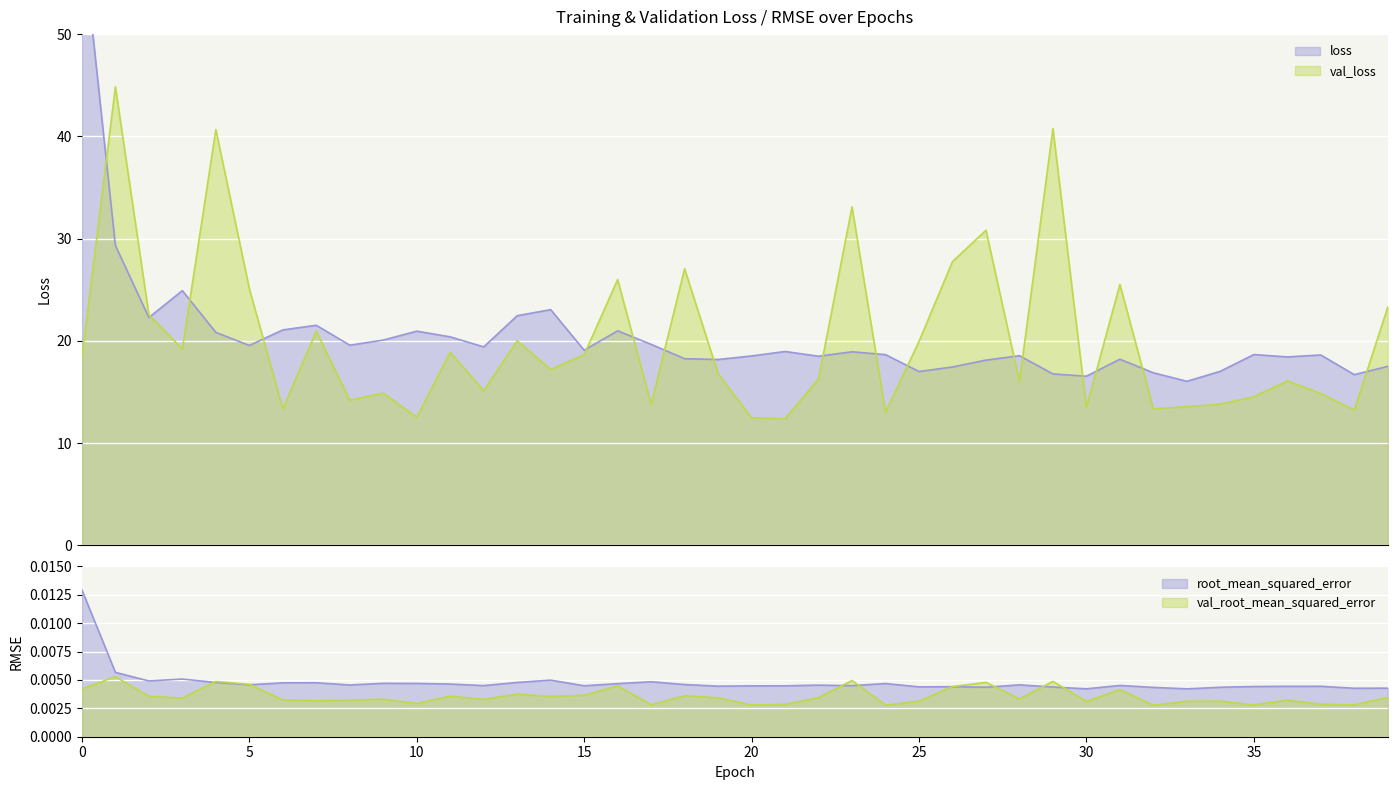

Reading left to right, what are all the values shown in this chart?

loss: 60.0	29.3	22.3	24.9	20.8	19.6	21.1	21.5	19.6	20.1	20.9	20.4	19.4	22.5	23.1	19.1	21.0	19.7	18.3	18.2	18.5	19.0	18.5	18.9	18.7	17.0	17.4	18.1	18.5	16.8	16.5	18.2	16.9	16.0	17.0	18.7	18.4	18.6	16.7	17.5
val_loss: 18.3	44.8	22.6	19.2	40.7	25.1	13.4	20.9	14.2	14.9	12.5	18.9	15.1	20.0	17.2	18.6	26.0	13.8	27.1	16.8	12.5	12.4	16.3	33.1	13.0	19.9	27.8	30.8	16.0	40.8	13.5	25.5	13.4	13.6	13.8	14.5	16.1	14.9	13.2	23.3
root_mean_squared_error: 0.0	0.0	0.0	0.0	0.0	0.0	0.0	0.0	0.0	0.0	0.0	0.0	0.0	0.0	0.0	0.0	0.0	0.0	0.0	0.0	0.0	0.0	0.0	0.0	0.0	0.0	0.0	0.0	0.0	0.0	0.0	0.0	0.0	0.0	0.0	0.0	0.0	0.0	0.0	0.0
val_root_mean_squared_error: 0.0	0.0	0.0	0.0	0.0	0.0	0.0	0.0	0.0	0.0	0.0	0.0	0.0	0.0	0.0	0.0	0.0	0.0	0.0	0.0	0.0	0.0	0.0	0.0	0.0	0.0	0.0	0.0	0.0	0.0	0.0	0.0	0.0	0.0	0.0	0.0	0.0	0.0	0.0	0.0